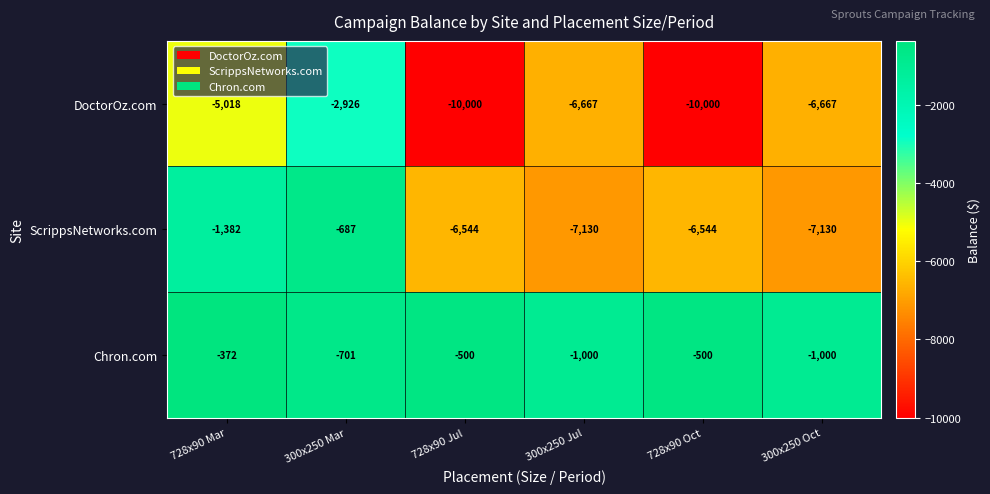

What is the total value across all series at 300x250 Oct?

-14797